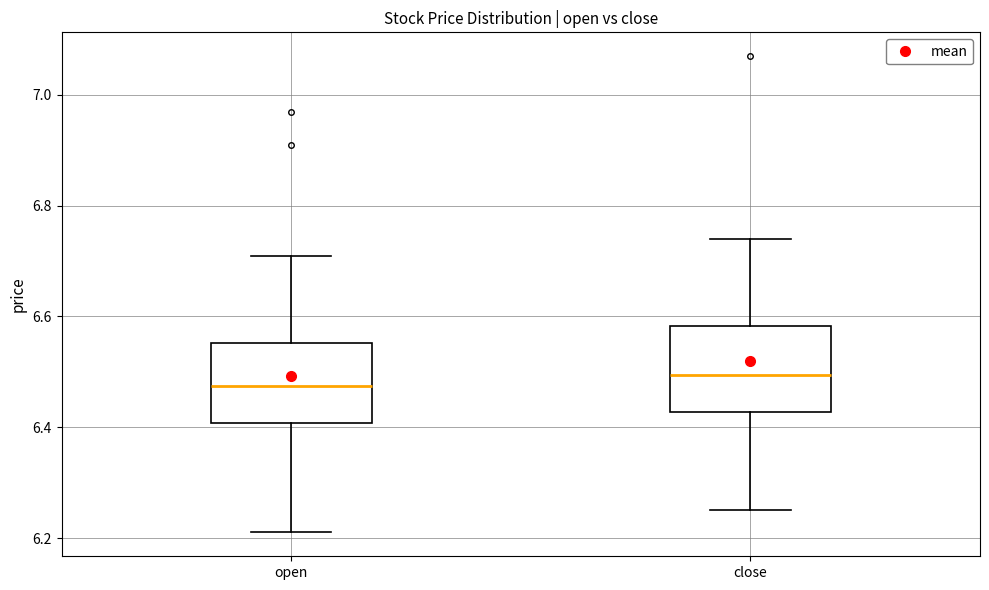

Which box has the highest median line?

close